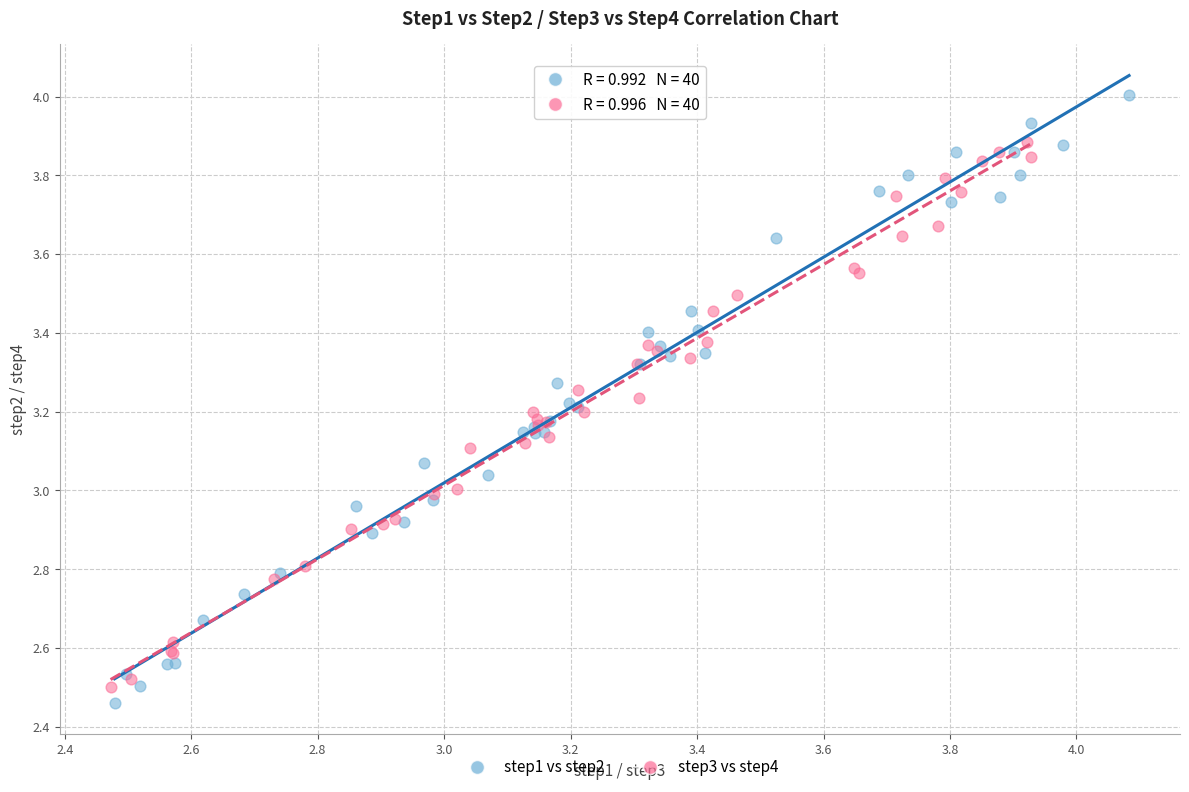

What are all the series names shown in the legend?

step1 vs step2, step3 vs step4